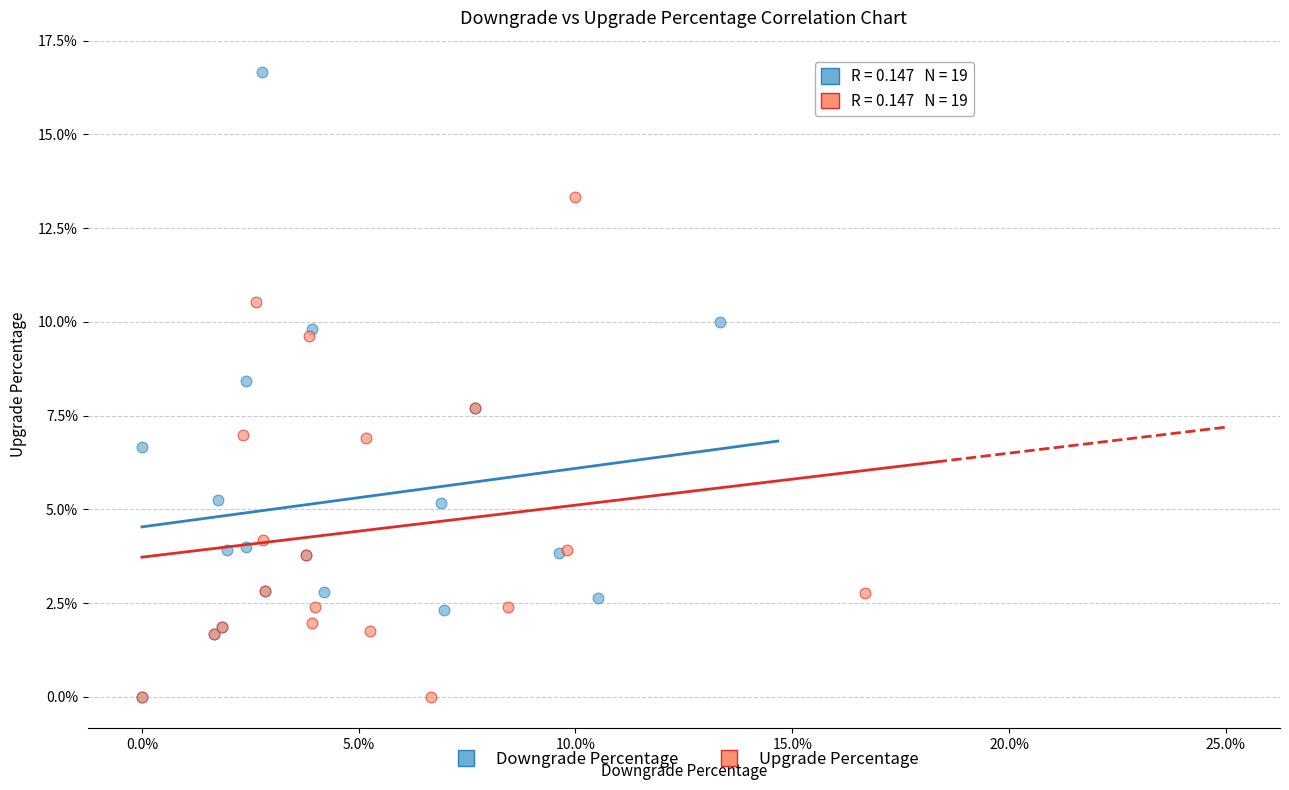

Which series has the largest Y range (max minus min)?

Downgrade Percentage